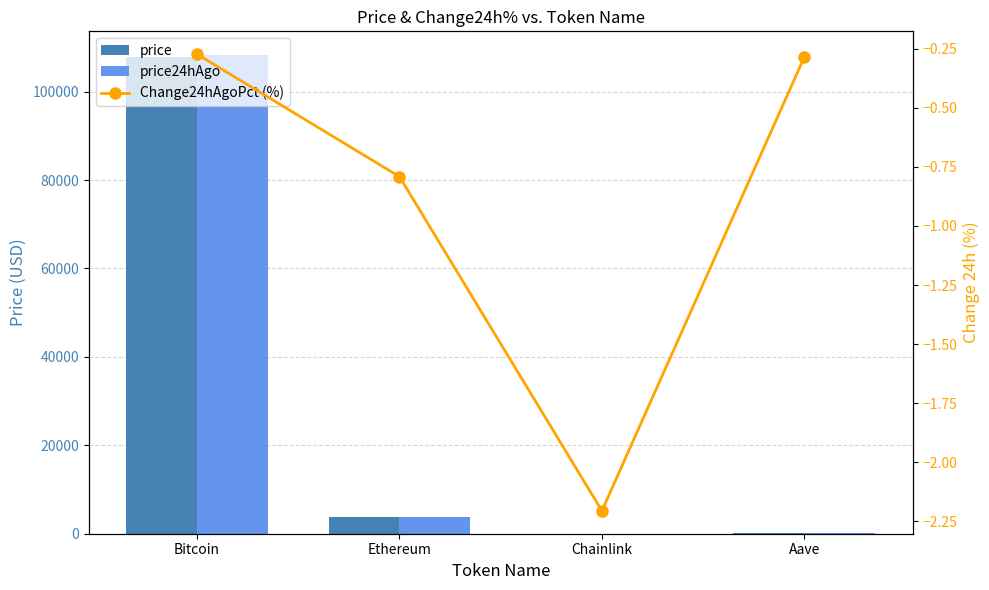

What is the value of the price bar at the 2nd from the left?

3817.6